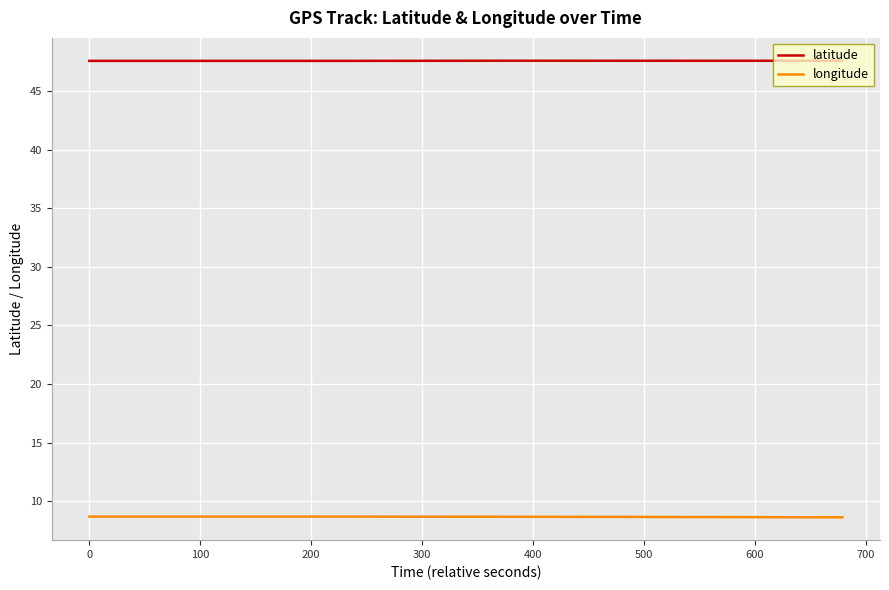

Reading left to right, what are all the values shown in this chart?

latitude: 47.6	47.6	47.6	47.6	47.6	47.6	47.6	47.6	47.6	47.6	47.6	47.6	47.6	47.6	47.6	47.6	47.6	47.6	47.6	47.6	47.6	47.6	47.6	47.6	47.6	47.6	47.6	47.6	47.6	47.6	47.6	47.6	47.6	47.6	47.6	47.6	47.6	47.6	47.6	47.6
longitude: 8.7	8.7	8.7	8.7	8.7	8.7	8.7	8.7	8.7	8.7	8.7	8.7	8.7	8.7	8.7	8.7	8.7	8.7	8.7	8.7	8.7	8.7	8.7	8.7	8.7	8.7	8.7	8.7	8.7	8.7	8.7	8.7	8.7	8.7	8.7	8.6	8.6	8.6	8.6	8.6